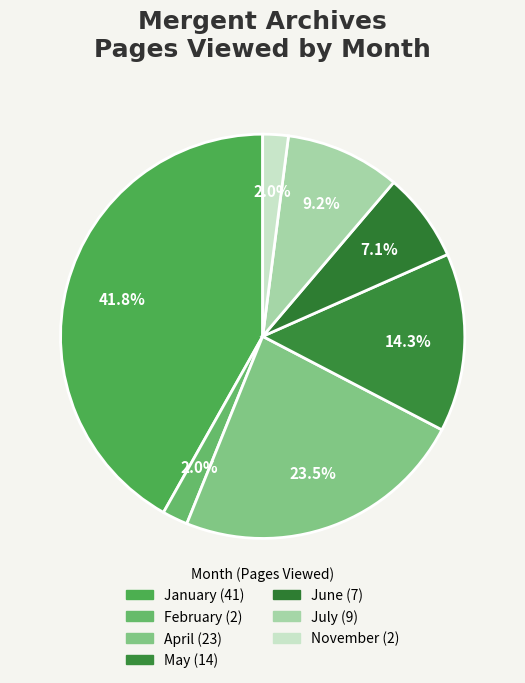

True or false: April accounts for 38% of the total.

False